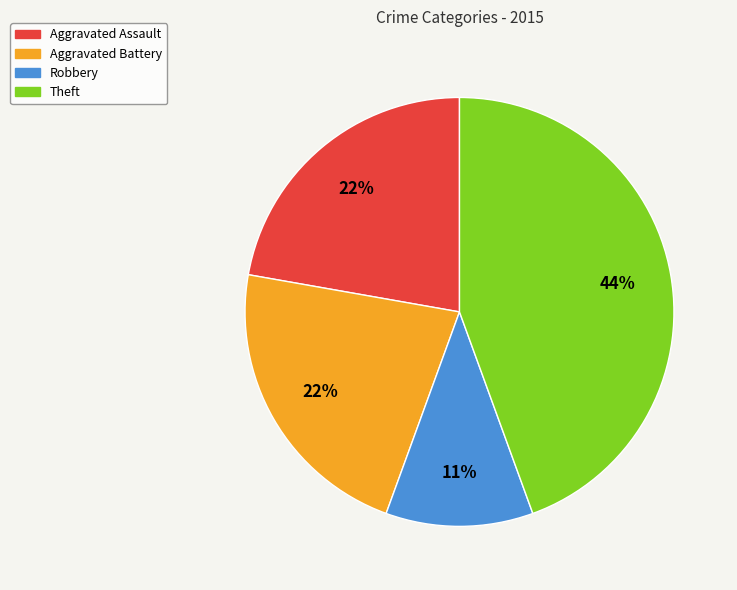

To the nearest percent, what is the average slice percentage?

25%